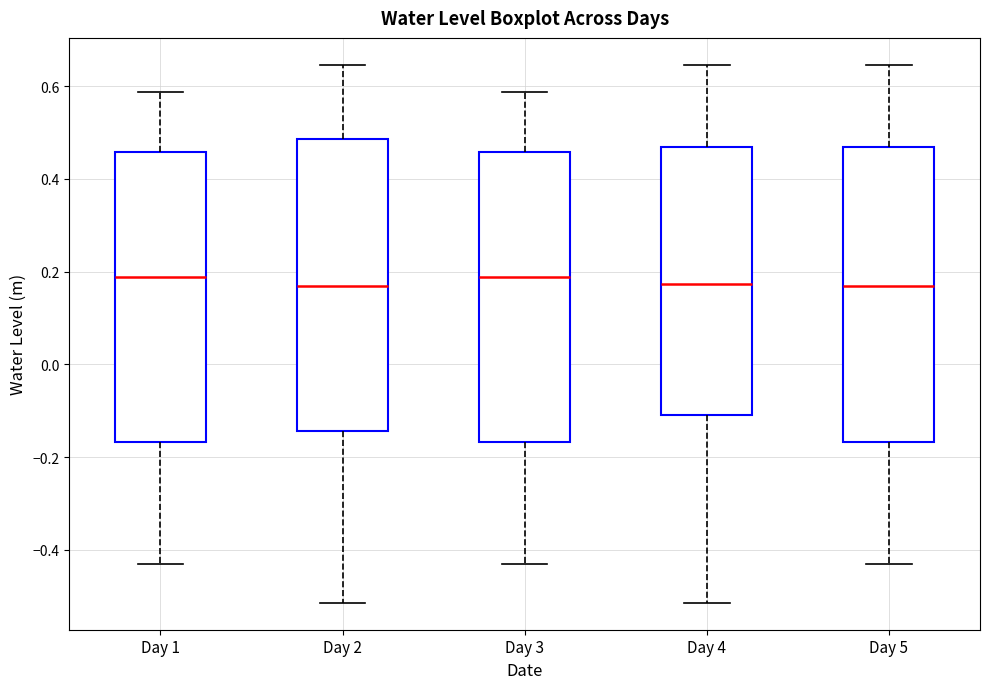

Where is the lower edge of the box for Day 2 on the y-axis? The values are not printed on the chart, so give them approximately, as read against the axis.

-0.14